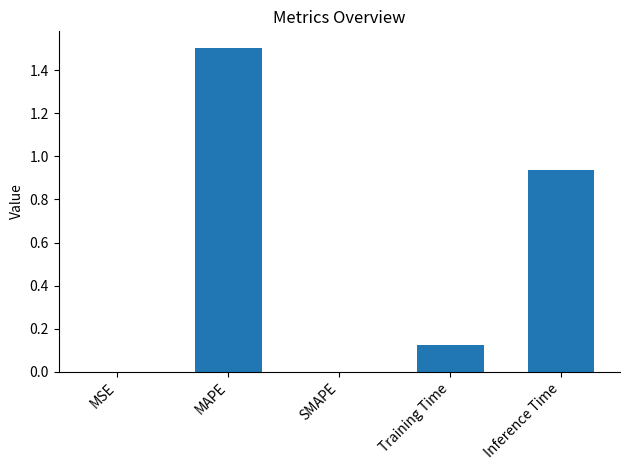

Which label corresponds to the largest value in the chart?

MAPE